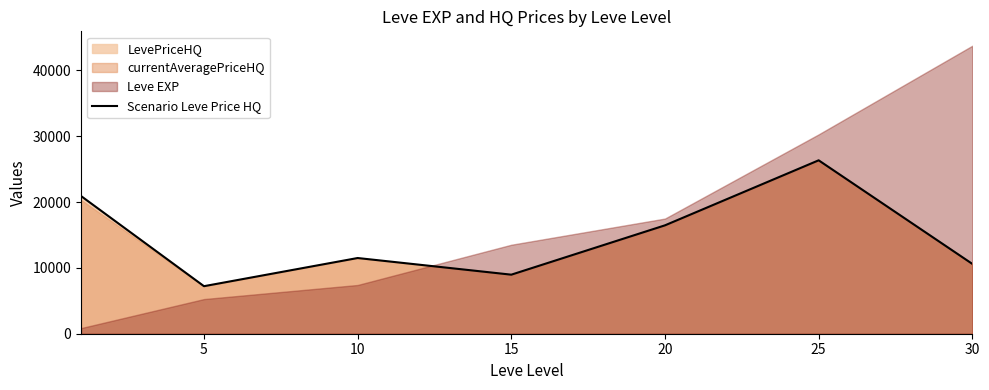

Where is the first local minimum?

5